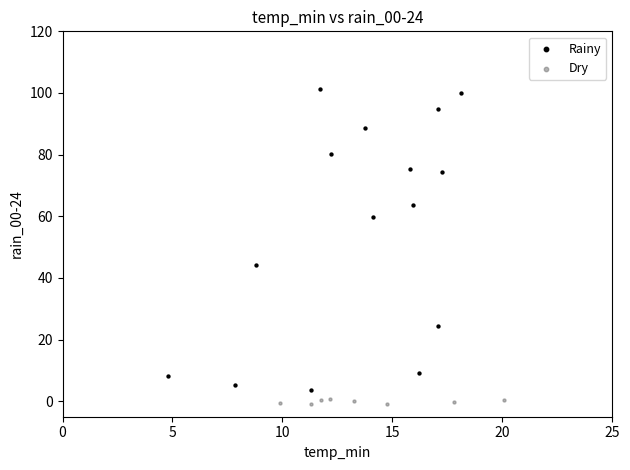

Which series has the largest Y range (max minus min)?

Rainy